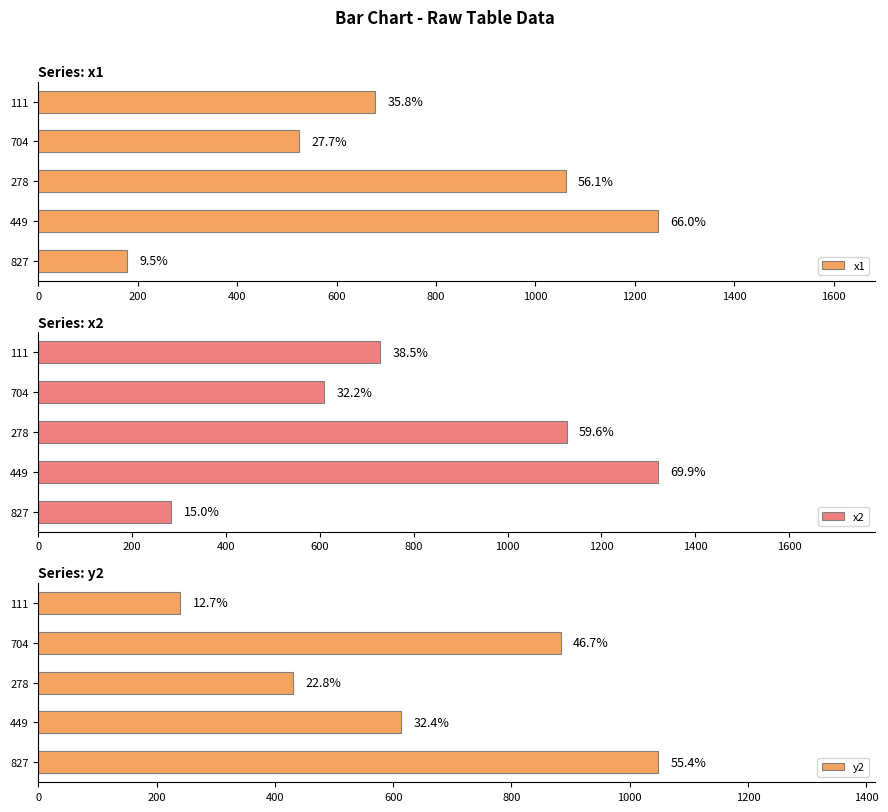

Reading left to right, extract all data points from this chart.

x1: 179	1247	1061	524	677
x2: 283	1321	1126	609	728
y2: 1048	613	431	883	240